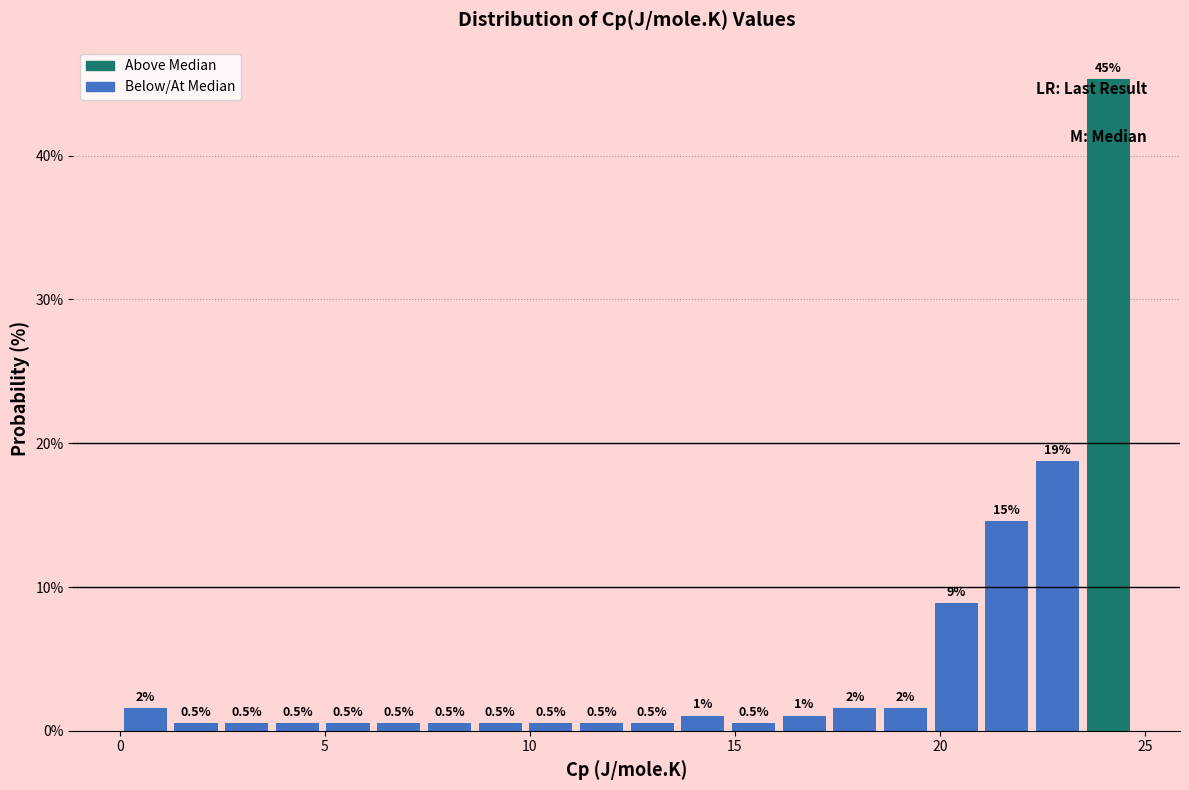

Read against the x-axis, roughly where is the centre of the tallest bar?

24.0